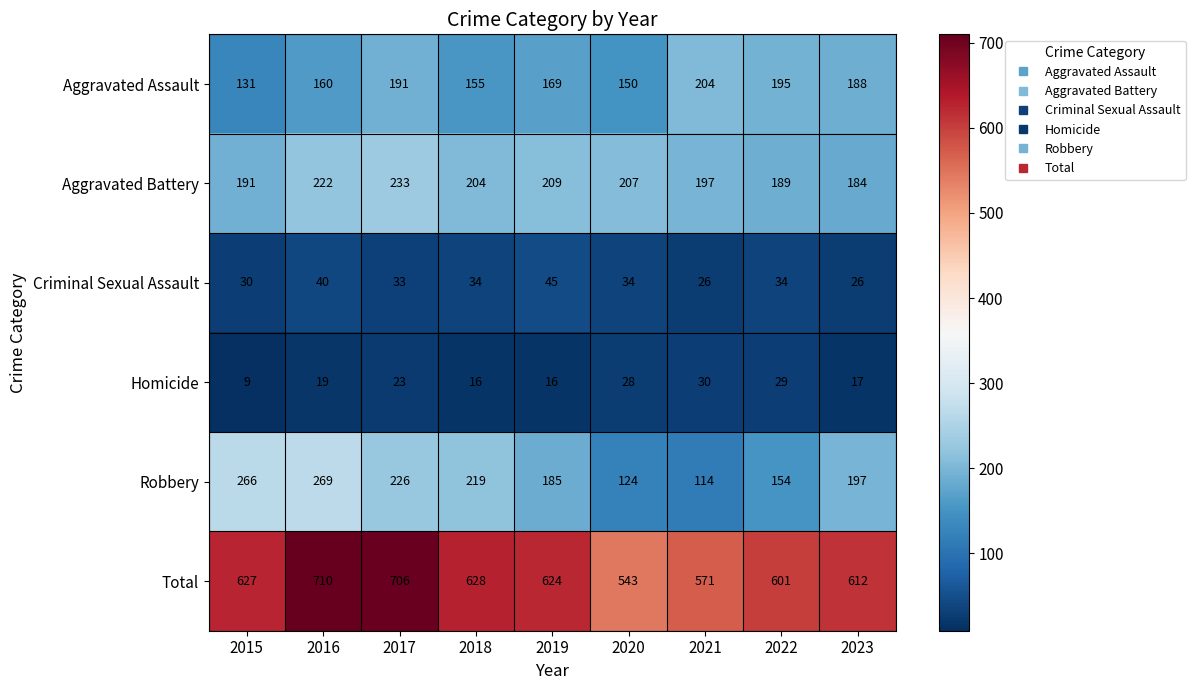

What is the sum of all Total values?

5622